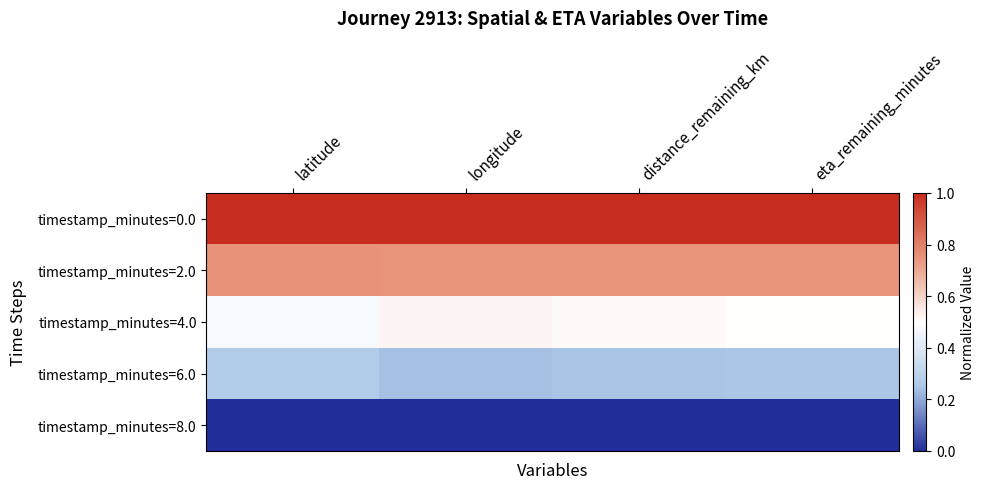

Rank the series by their average value, from lowest to highest.

timestamp_minutes=8.0, timestamp_minutes=6.0, timestamp_minutes=4.0, timestamp_minutes=2.0, timestamp_minutes=0.0